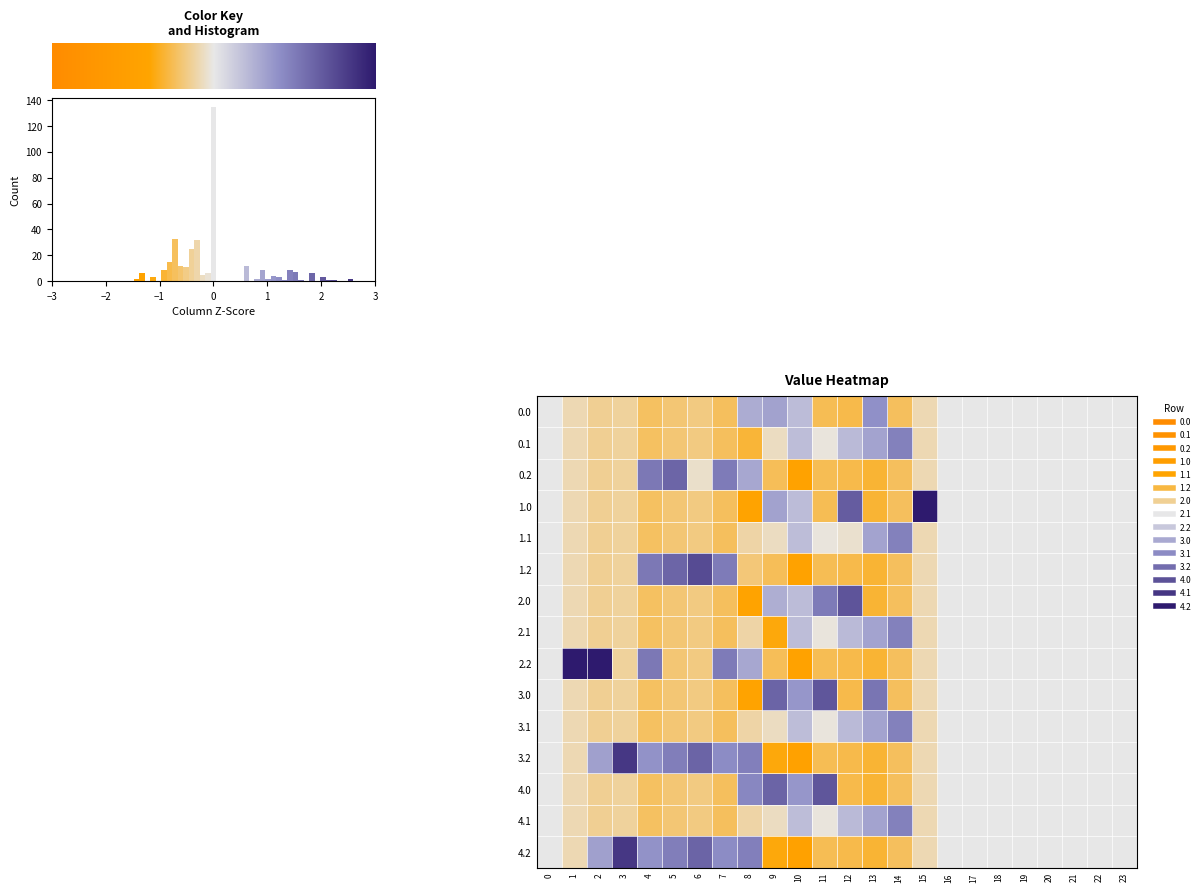

The row_0 series shows 0.4 at 10. True or false?

False